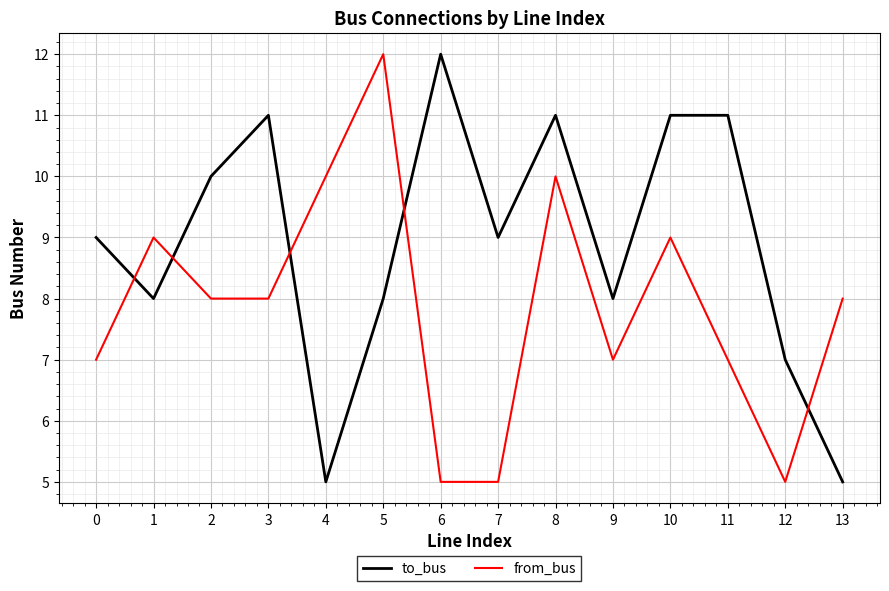

What is the maximum value for from_bus?

12